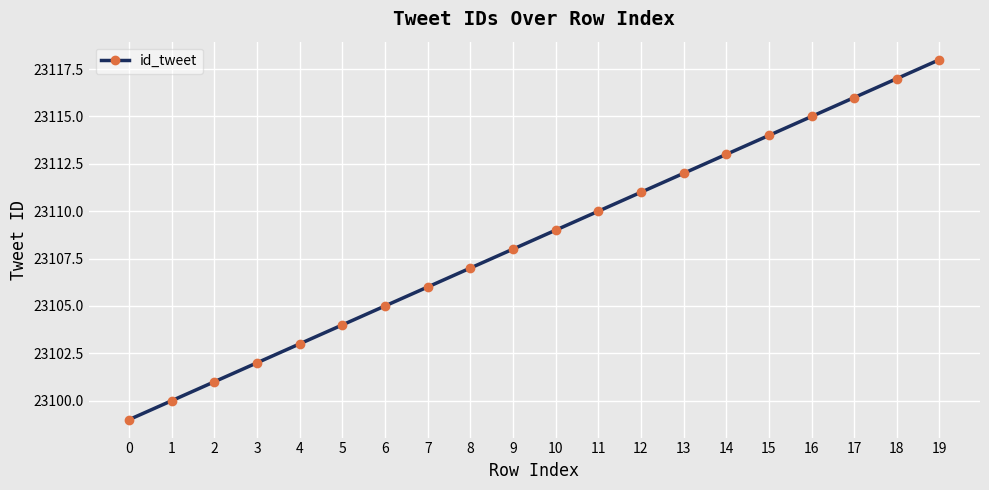

What is the difference between the maximum and second lowest values?

18